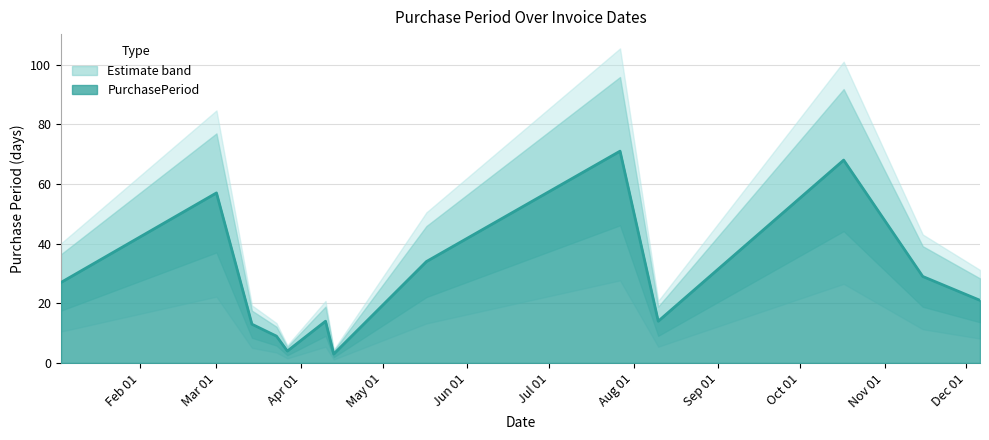

What is the change in value from 2017-01-03 to 2017-04-13?

-24